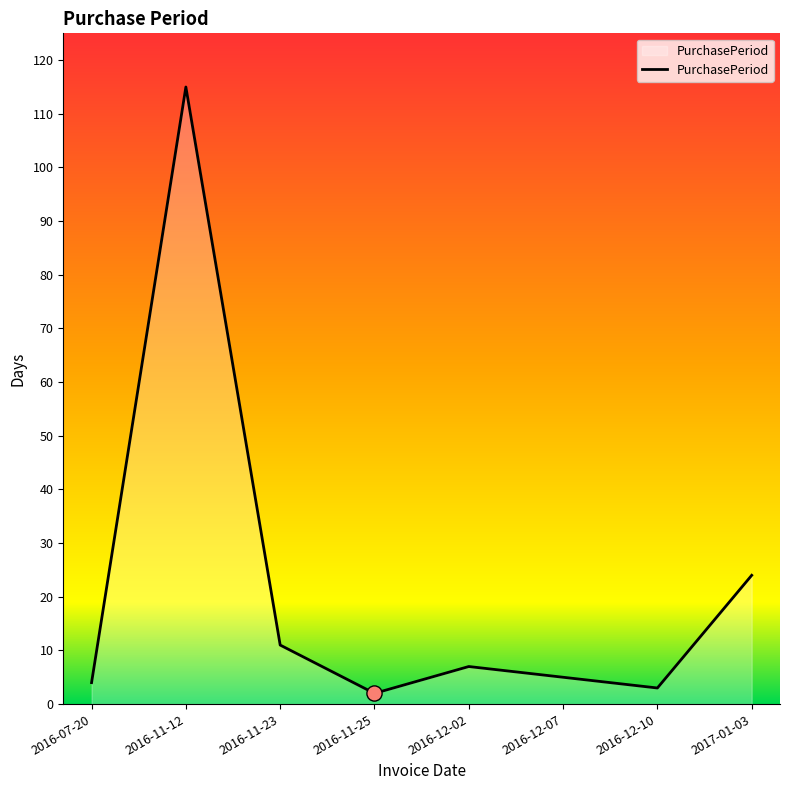

What is the change in value from 2016-11-25 to 2017-01-03?

+22